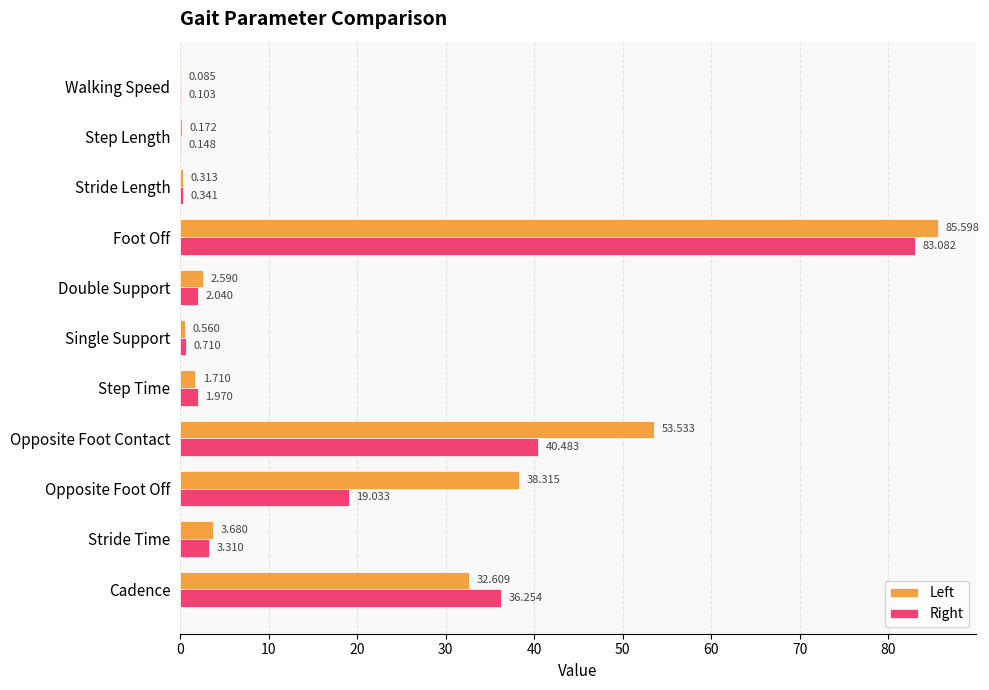

How many data points in Right are above 2?

6